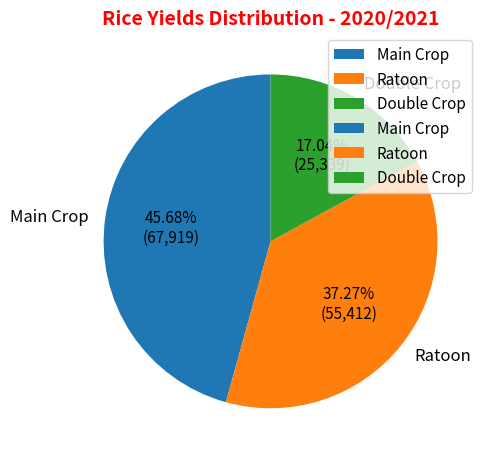

To the nearest percent, what is the combined percentage of Ratoon and Main Crop?

83%